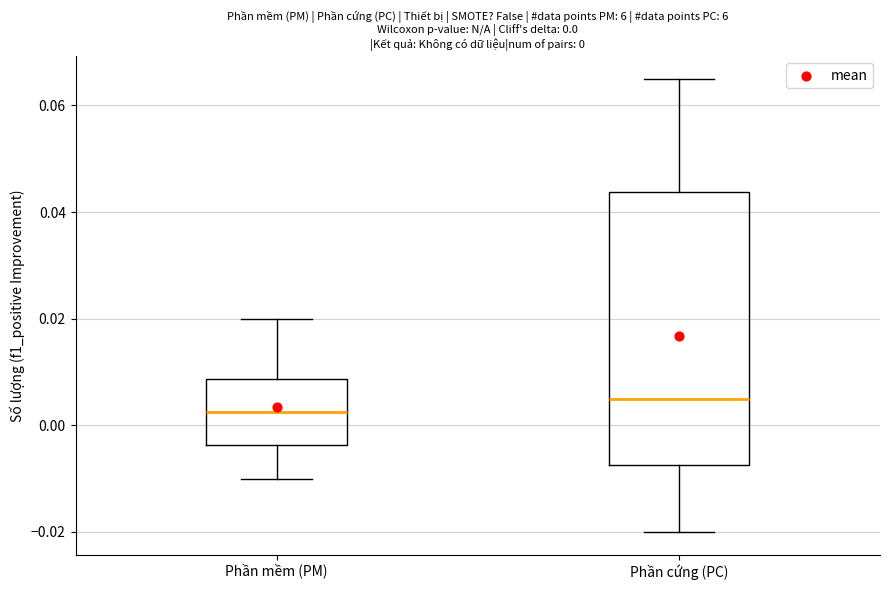

Which box's median line is the lowest?

Phần mềm (PM)